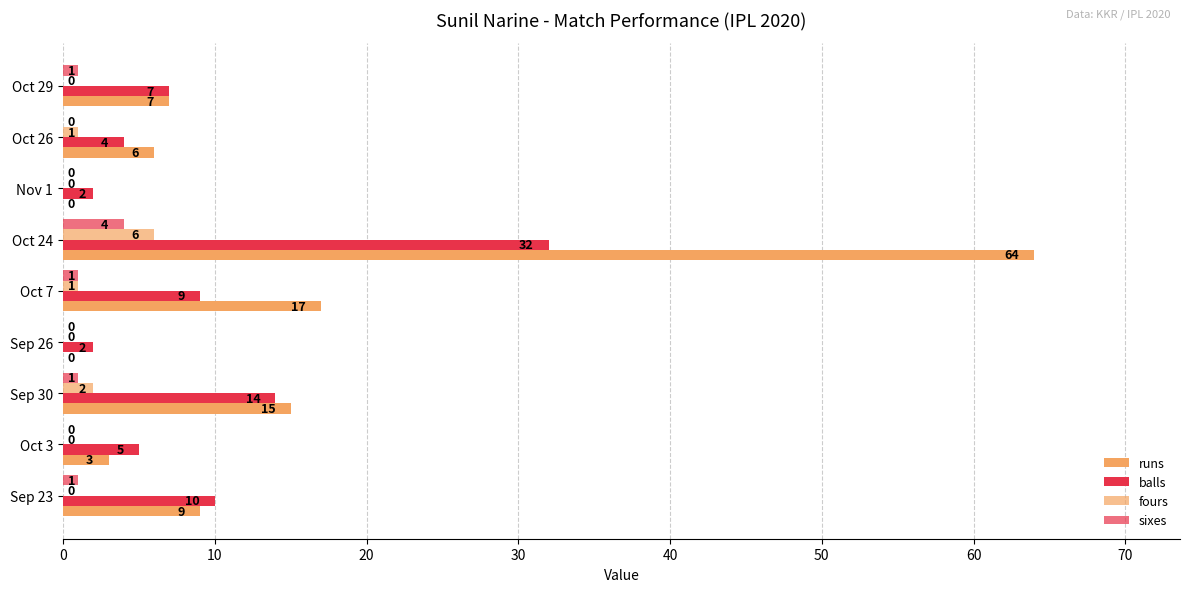

What is the value of the balls bar at the 3rd from the left?

2